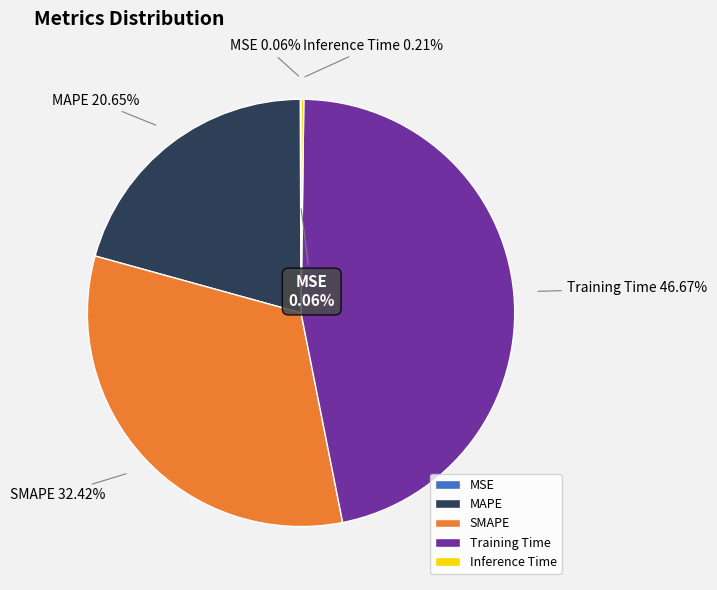

The MSE slice represents 15% of the pie. True or false?

False